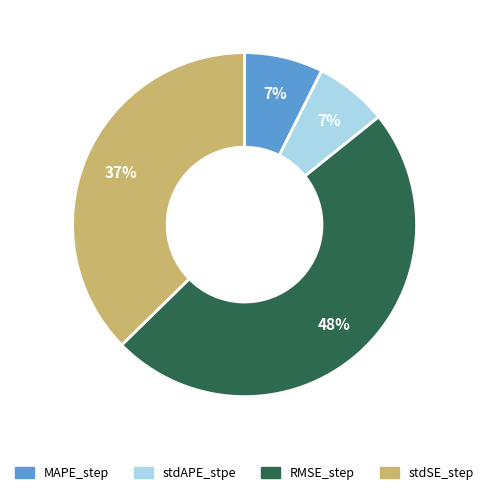

Is the sum of RMSE_step and MAPE_step greater than half?

Yes